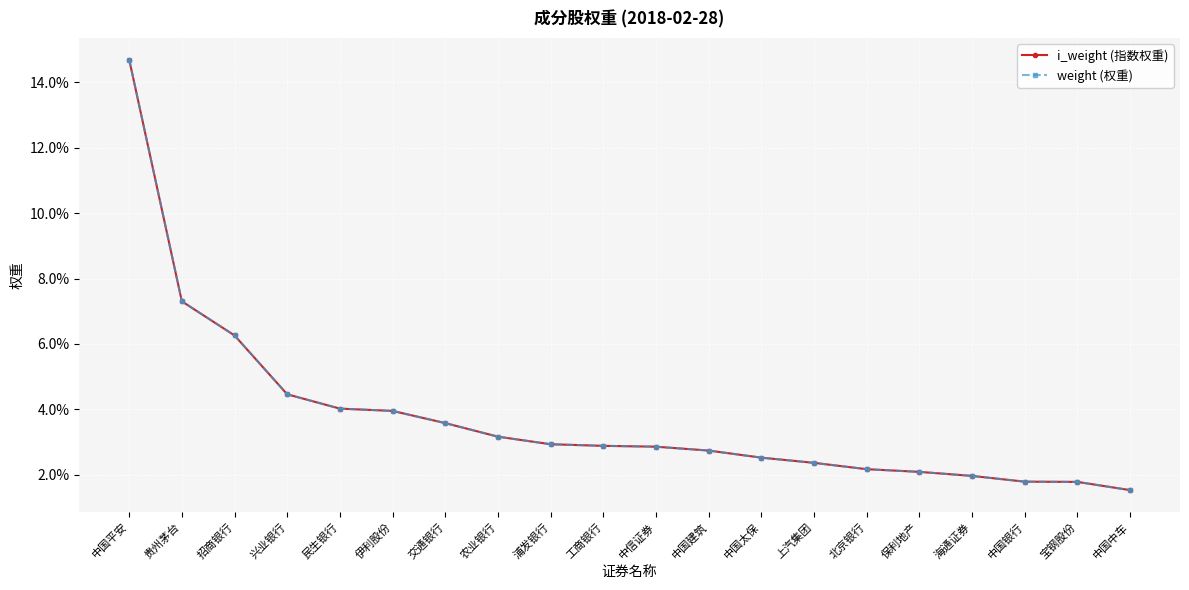

How many i_weight (指数权重) values are between 0 and 1?

20